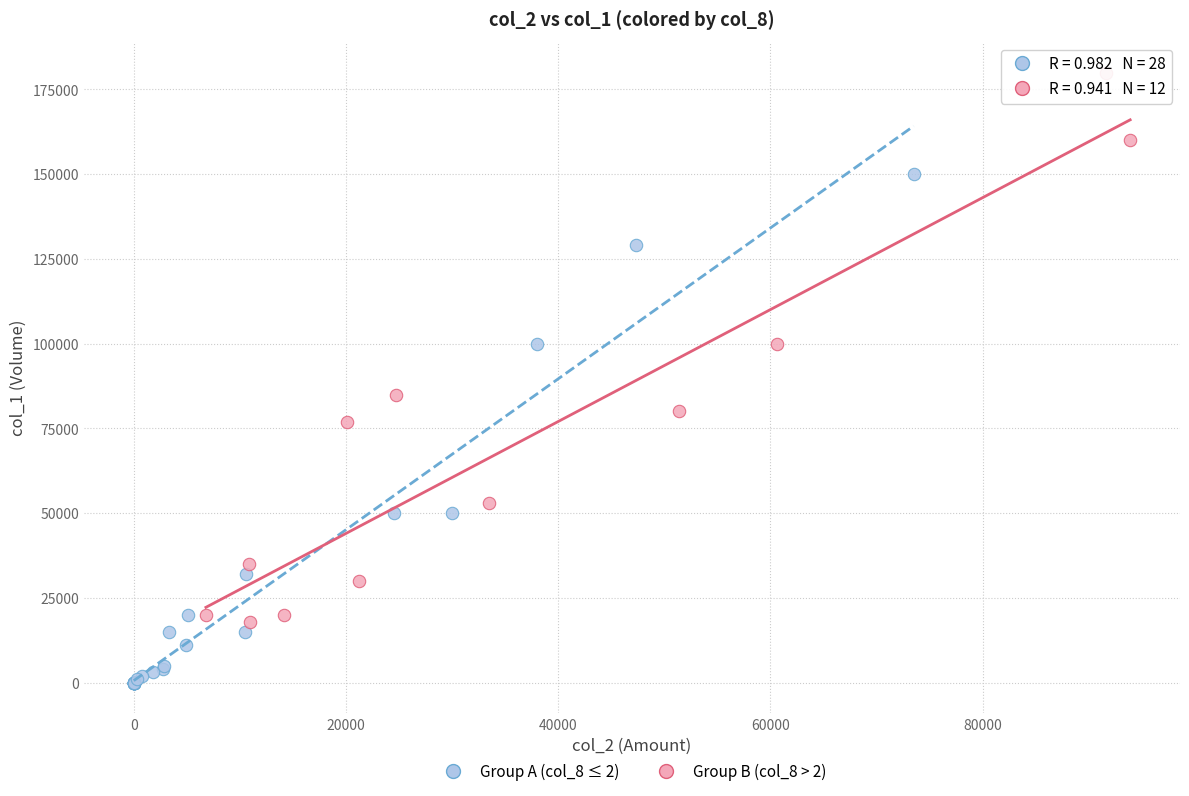

Which series reaches the maximum Y coordinate?

Group B (col_8 > 2)